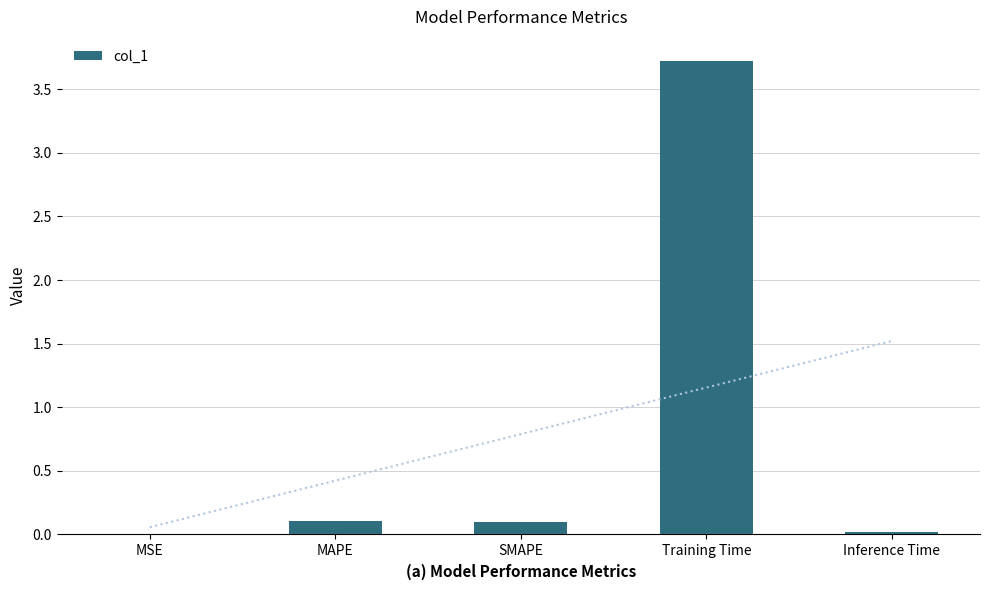

The chart shows a value of 0.0 at MSE. True or false?

True